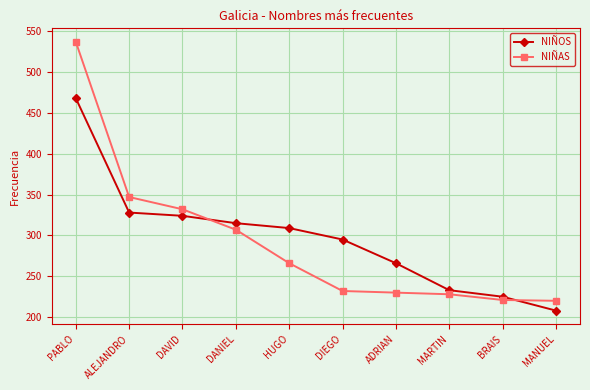

Rank the series by their maximum value, from lowest to highest.

NIÑOS, NIÑAS